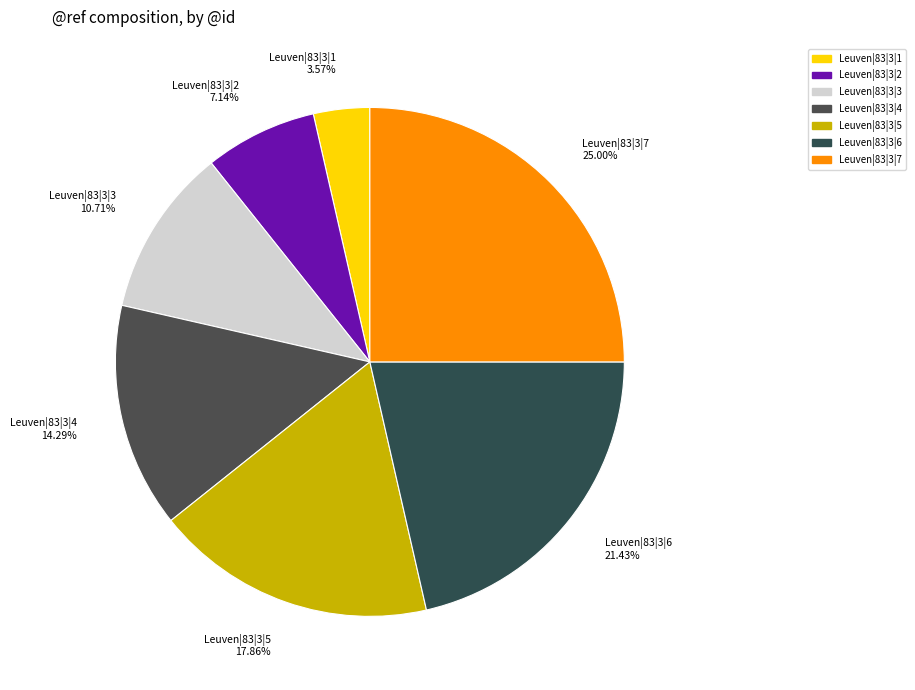

Does Leuven|83|3|1 represent more than half of the total?

No